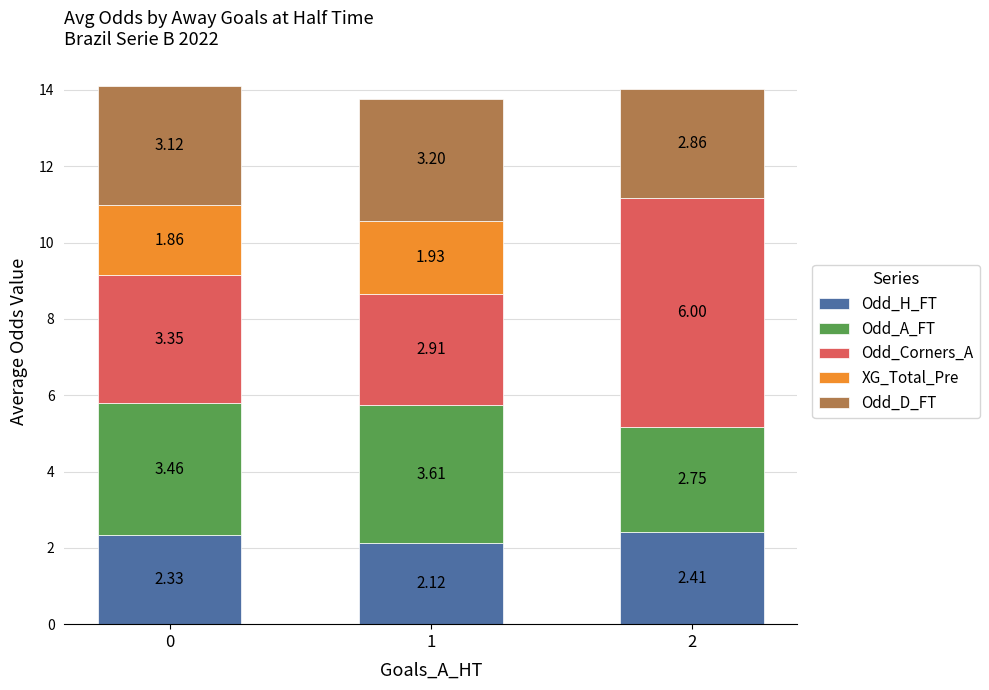

What is the total value across all series at 0?

14.1